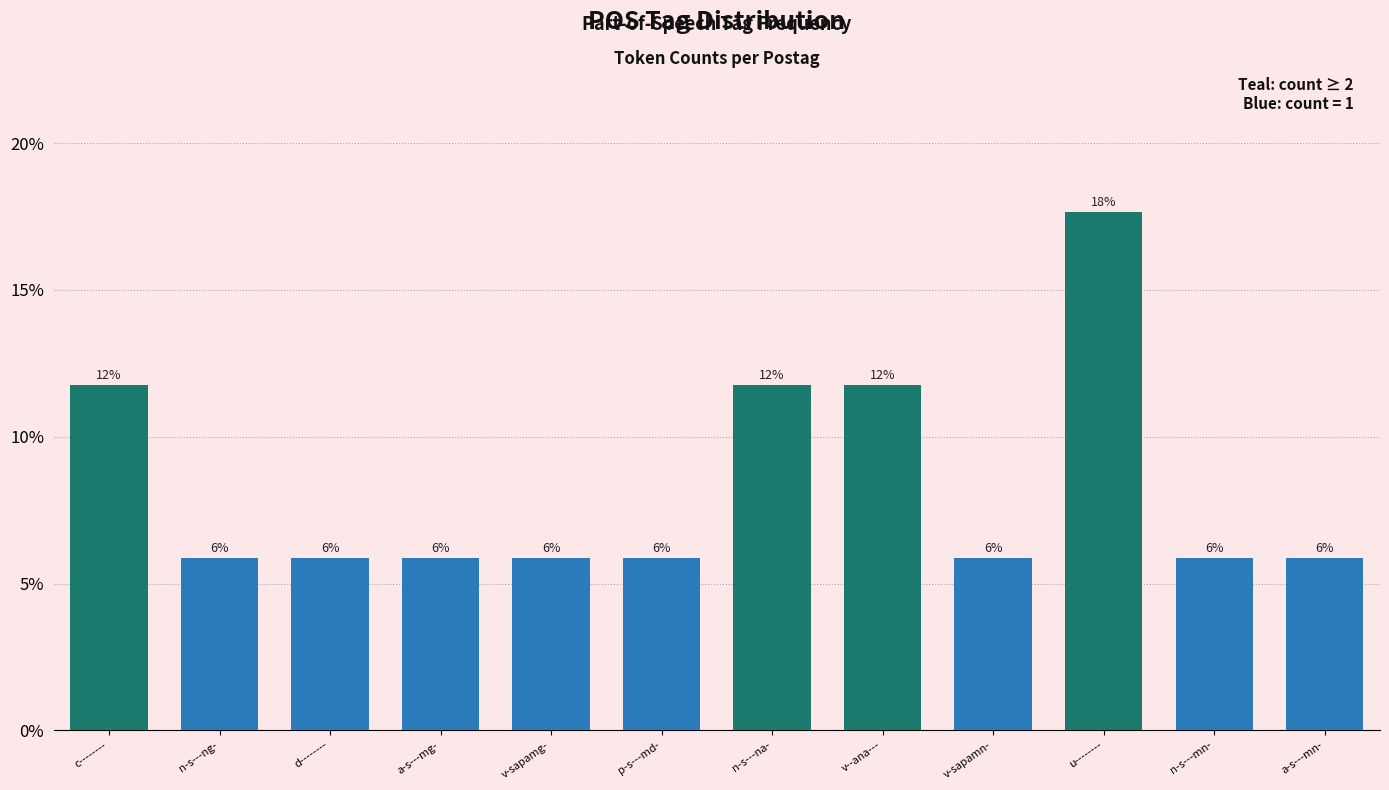

How many bars are there in total?

12